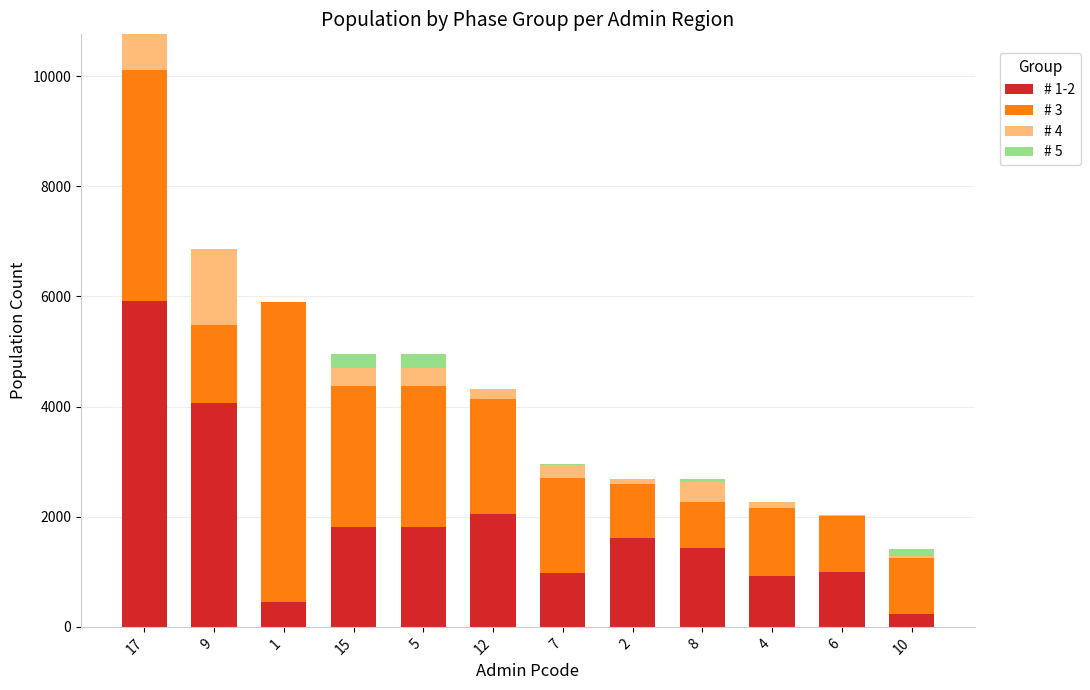

What is the total value across all series at 5?

4959.2